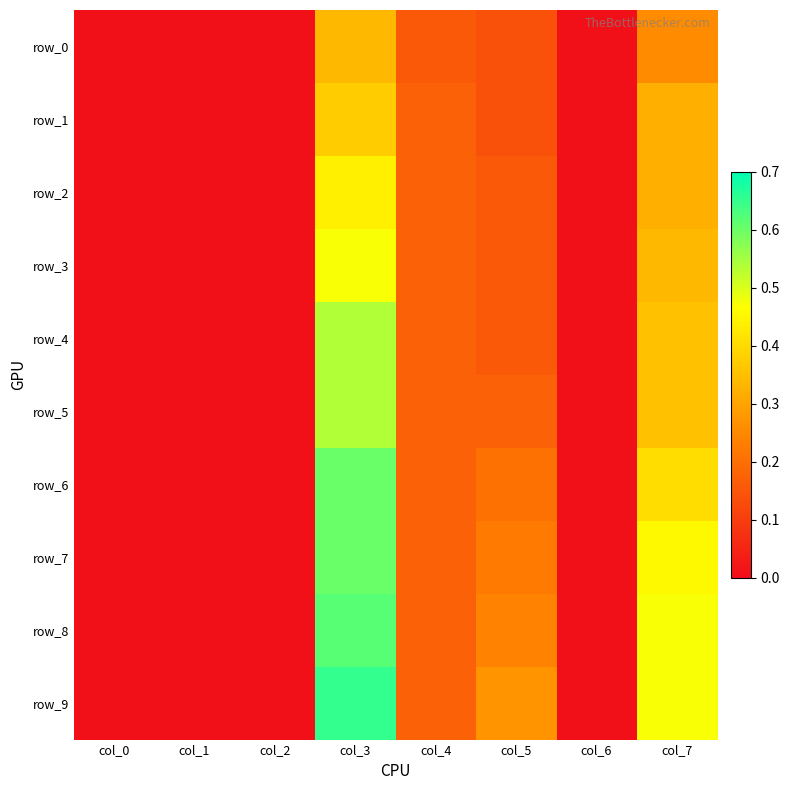

Reading right to left, list all the values displayed in this chart.

row_0: col_7=0.3	col_6=0.0	col_5=0.1	col_4=0.2	col_3=0.3	col_2=0.0	col_1=0.0	col_0=0.0
row_1: col_7=0.3	col_6=0.0	col_5=0.1	col_4=0.2	col_3=0.4	col_2=0.0	col_1=0.0	col_0=0.0
row_2: col_7=0.3	col_6=0.0	col_5=0.2	col_4=0.2	col_3=0.4	col_2=0.0	col_1=0.0	col_0=0.0
row_3: col_7=0.3	col_6=0.0	col_5=0.2	col_4=0.2	col_3=0.5	col_2=0.0	col_1=0.0	col_0=0.0
row_4: col_7=0.4	col_6=0.0	col_5=0.2	col_4=0.2	col_3=0.5	col_2=0.0	col_1=0.0	col_0=0.0
row_5: col_7=0.4	col_6=0.0	col_5=0.2	col_4=0.2	col_3=0.5	col_2=0.0	col_1=0.0	col_0=0.0
row_6: col_7=0.4	col_6=0.0	col_5=0.2	col_4=0.2	col_3=0.6	col_2=0.0	col_1=0.0	col_0=0.0
row_7: col_7=0.5	col_6=0.0	col_5=0.2	col_4=0.2	col_3=0.6	col_2=0.0	col_1=0.0	col_0=0.0
row_8: col_7=0.5	col_6=0.0	col_5=0.2	col_4=0.2	col_3=0.6	col_2=0.0	col_1=0.0	col_0=0.0
row_9: col_7=0.5	col_6=0.0	col_5=0.3	col_4=0.2	col_3=0.7	col_2=0.0	col_1=0.0	col_0=0.0